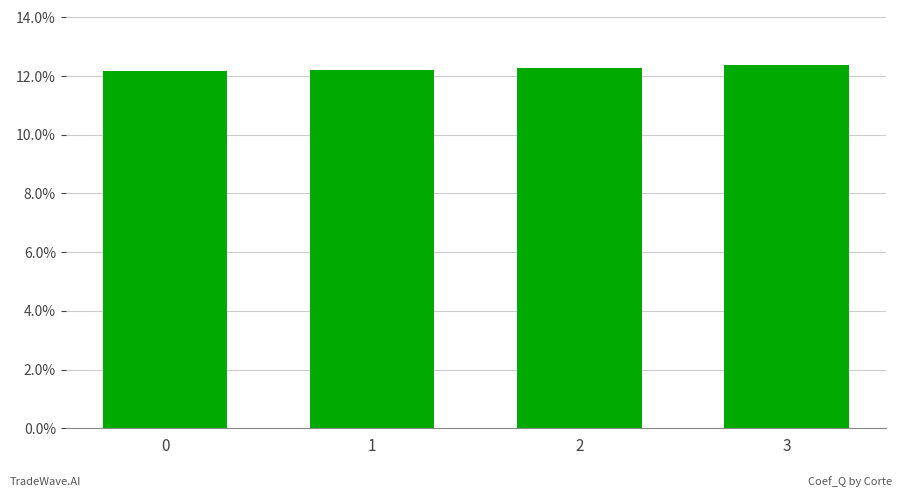

Does the chart contain any negative values?

No